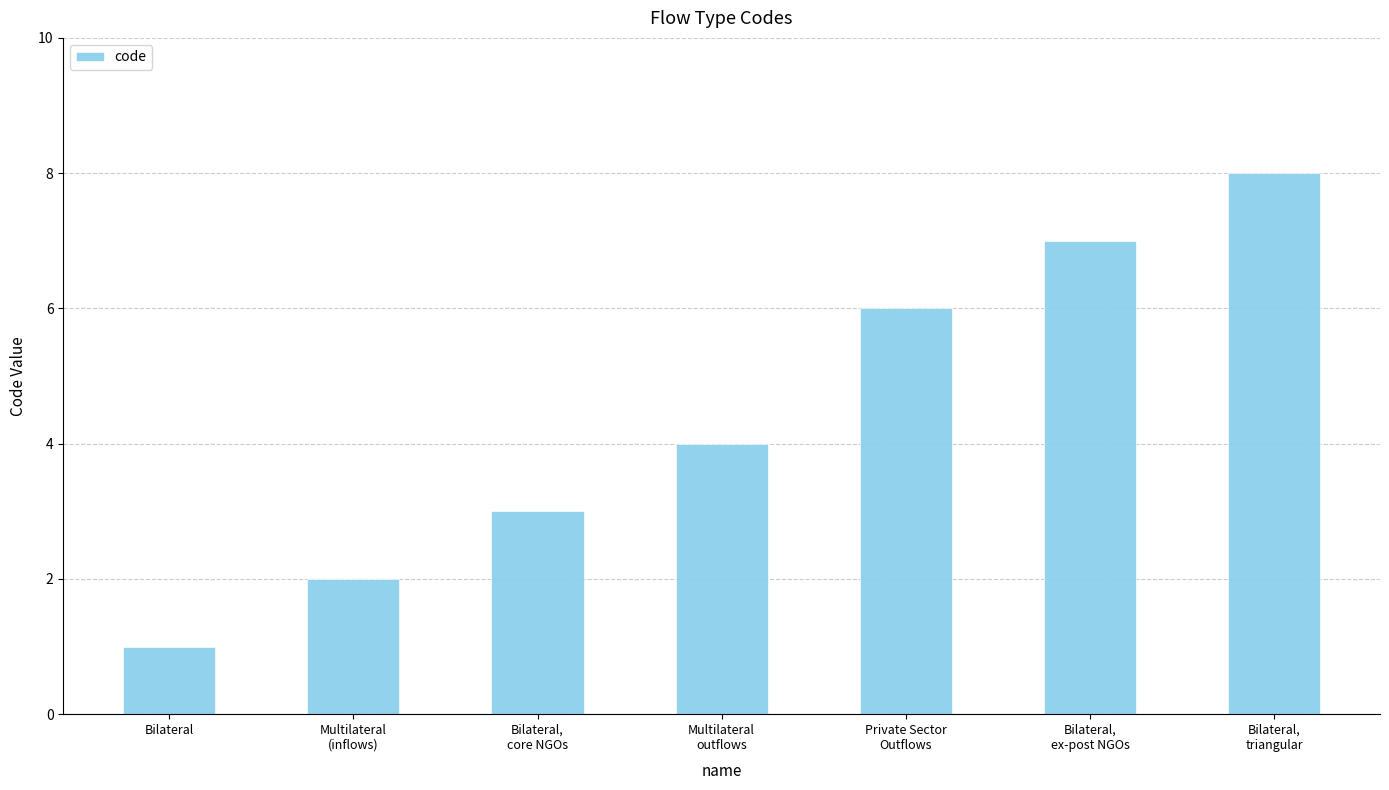

List the labels in order of value, largest first.

Bilateral,
triangular, Bilateral,
ex-post NGOs, Private Sector
Outflows, Multilateral
outflows, Bilateral,
core NGOs, Multilateral
(inflows), Bilateral